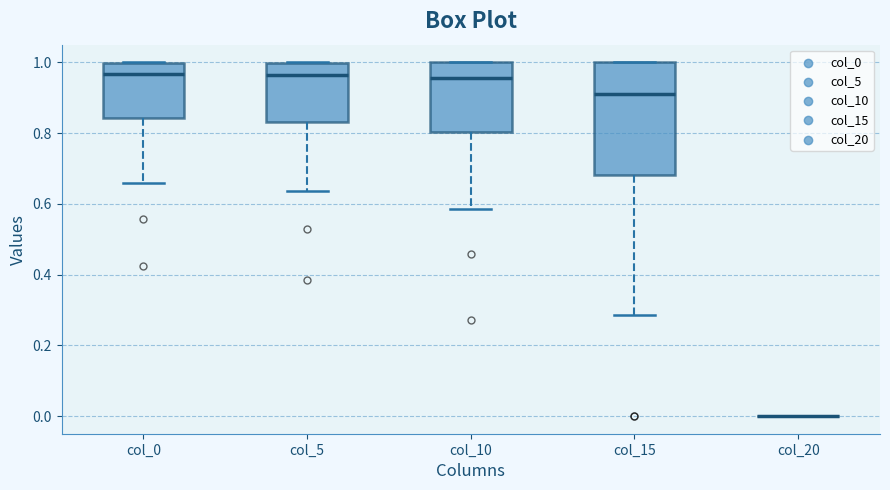

Reading left to right, read every box against the y-axis: the position of its median line, the range the box covers, and the ends of its whiskers. The values are not printed on the chart, so give them approximately, as read against the axis.

col_0: median 0.96, box 0.84 to 1.00, whiskers 0.66 to 1.00
col_5: median 0.96, box 0.84 to 1.00, whiskers 0.64 to 1.00
col_10: median 0.96, box 0.80 to 1.00, whiskers 0.58 to 1.00
col_15: median 0.92, box 0.68 to 1.00, whiskers 0.28 to 1.00
col_20: box collapsed to a line at 0.00, whiskers 0.00 to 0.00